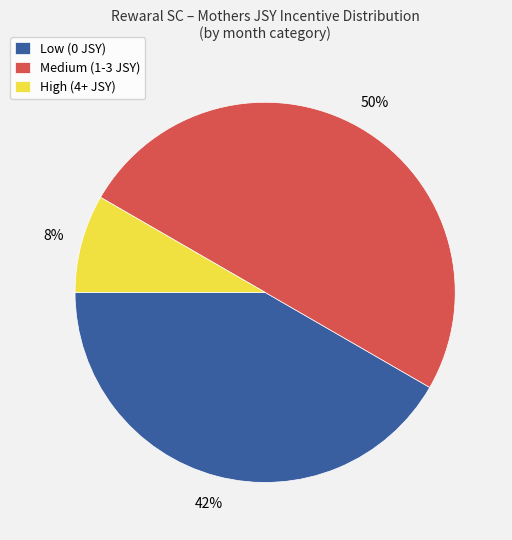

To the nearest percent, what portion does High (4+ JSY) represent?

8%